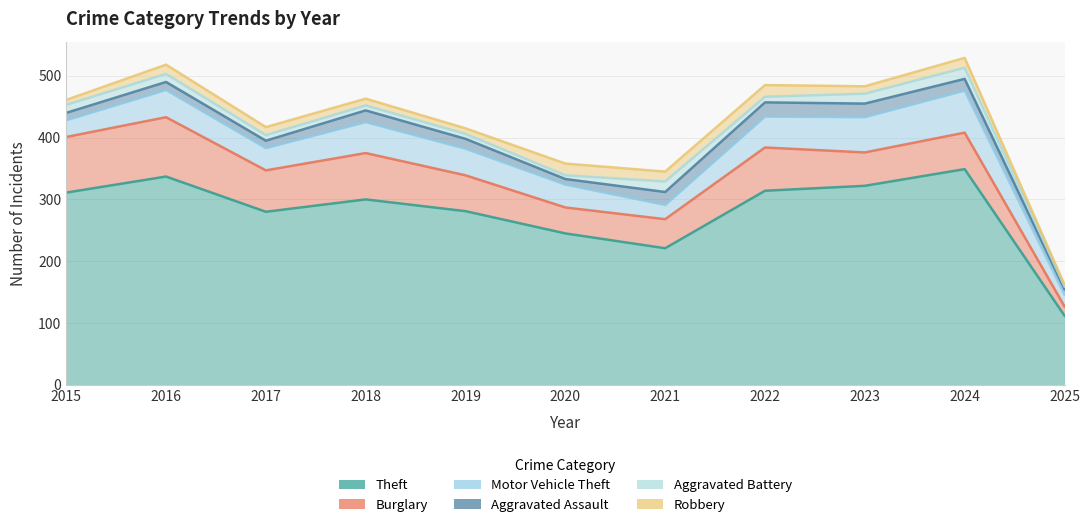

Does the chart have visible grid lines?

Yes